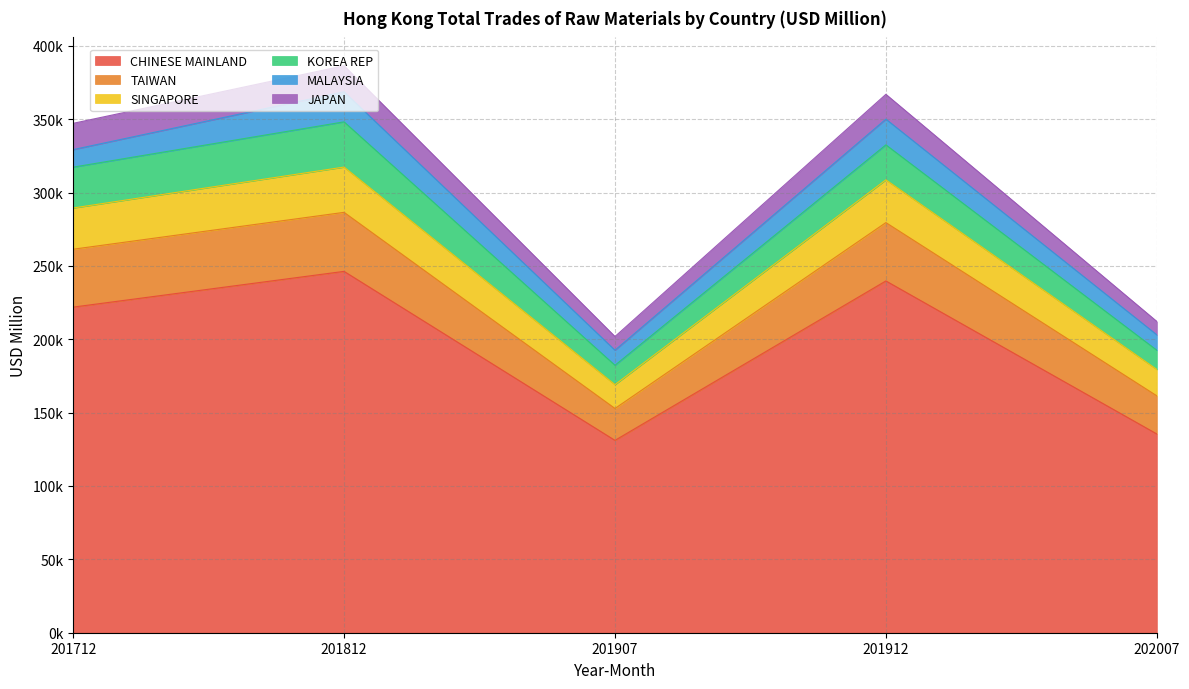

How many data points does each series have?

5